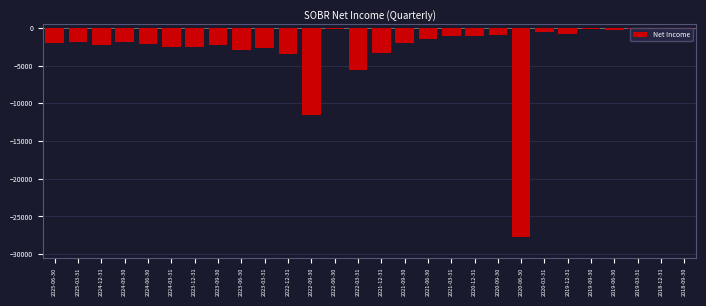

What is the label of the 27th bar from the left?

2018-12-31